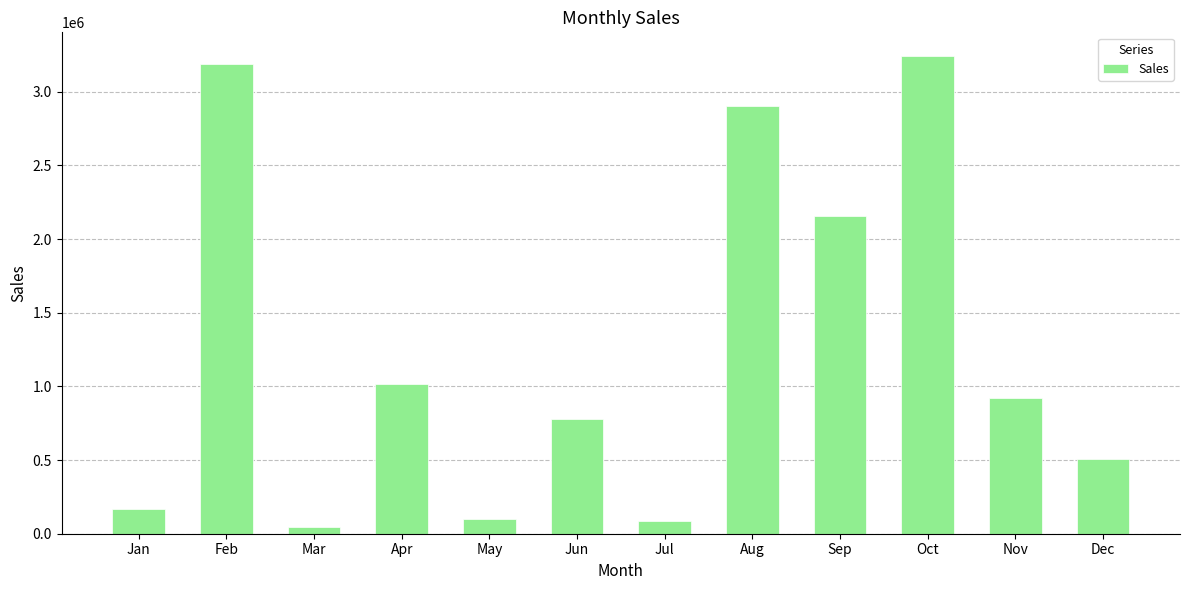

Between Sep and Dec, which is larger?

Sep